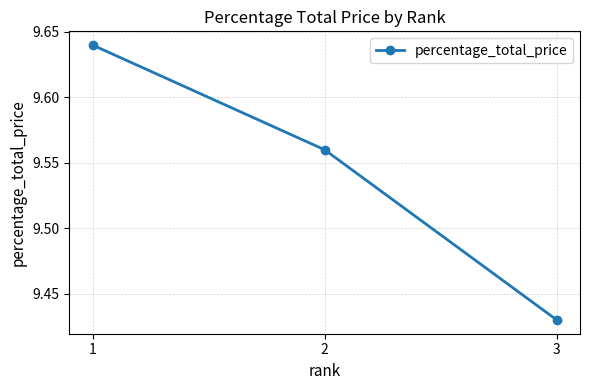

Approximately how many times larger is the value at 3 compared to 2?

1.0